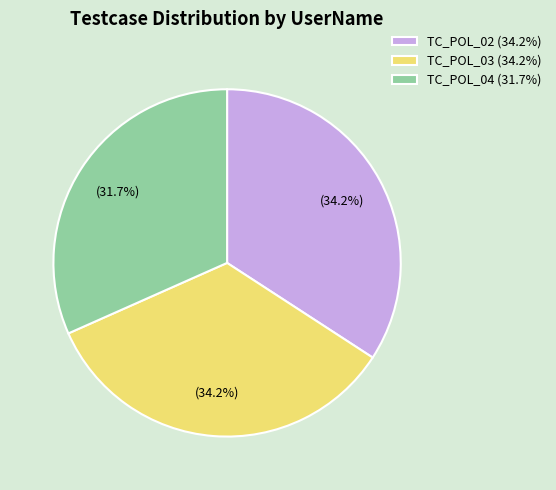

Which slice is the smallest?

TC_POL_04